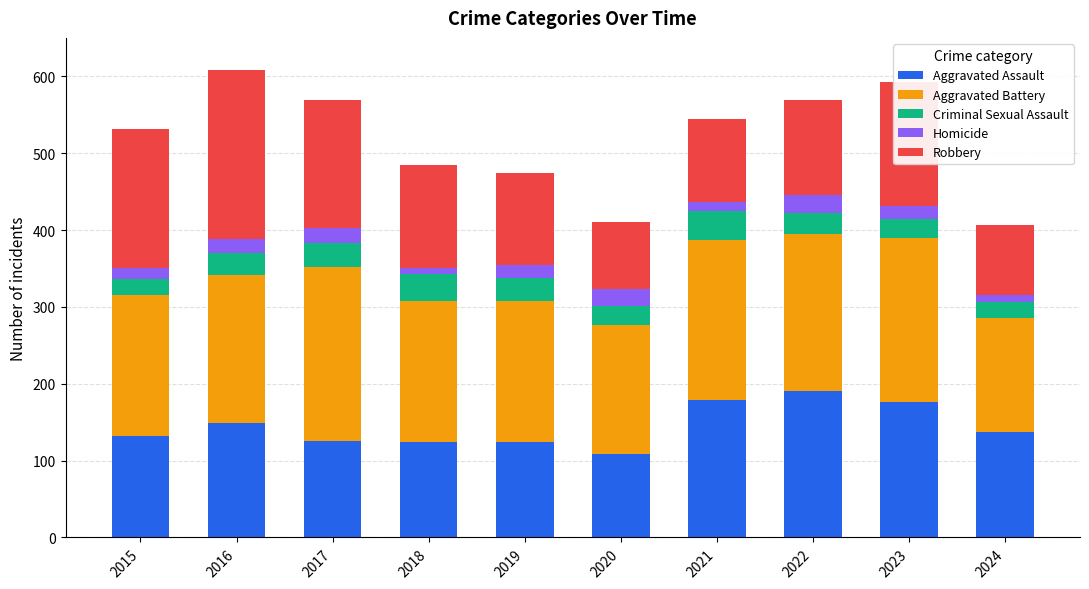

What is the sum of the Aggravated Assault values at 2020 and 2023?

284